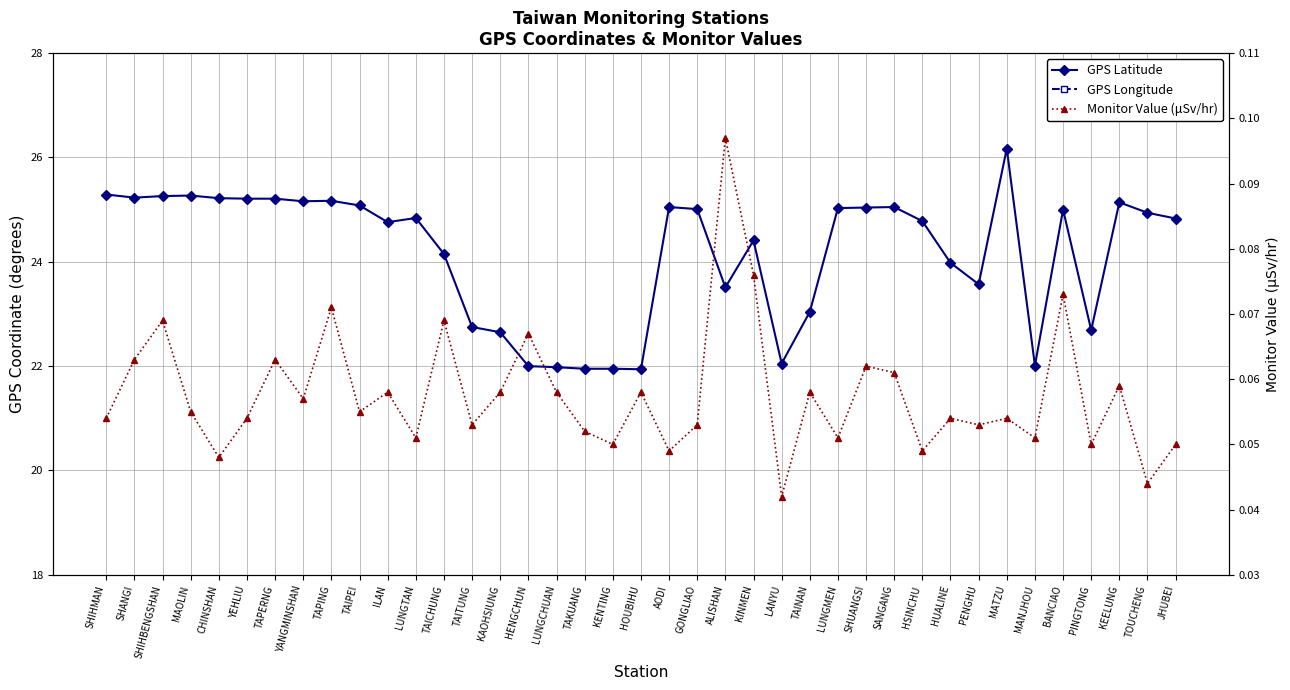

Reading right to left, list all the values displayed in this chart.

GPS Latitude: JHUBEI=24.8	TOUCHENG=24.9	KEELUNG=25.1	PINGTONG=22.7	BANCIAO=25.0	MANJHOU=22.0	MATZU=26.2	PENGHU=23.6	HUALINE=24.0	HSINCHU=24.8	SANGANG=25.1	SHUANGSI=25.0	LUNGMEN=25.0	TAINAN=23.0	LANYU=22.1	KINMEN=24.4	ALISHAN=23.5	GONGLIAO=25.0	AODI=25.1	HOUBIHU=21.9	KENTING=21.9	TAKUANG=21.9	LUNGCHUAN=22.0	HENGCHUN=22.0	KAOHSIUNG=22.6	TAITUNG=22.8	TAICHUNG=24.1	LUNGTAN=24.8	ILAN=24.8	TAIPEI=25.1	TAPING=25.2	YANGMINSHAN=25.2	TAPERNG=25.2	YEHLIU=25.2	CHINSHAN=25.2	MAOLIN=25.3	SHIHBENGSHAN=25.3	SHANGI=25.2	SHIHMAN=25.3
GPS Longitude: JHUBEI=121.0	TOUCHENG=121.9	KEELUNG=121.7	PINGTONG=120.5	BANCIAO=121.4	MANJHOU=120.8	MATZU=119.9	PENGHU=119.6	HUALINE=121.6	HSINCHU=121.0	SANGANG=121.9	SHUANGSI=121.9	LUNGMEN=121.9	TAINAN=120.2	LANYU=121.5	KINMEN=118.3	ALISHAN=120.8	GONGLIAO=121.9	AODI=121.9	HOUBIHU=120.7	KENTING=120.8	TAKUANG=120.7	LUNGCHUAN=120.7	HENGCHUN=120.8	KAOHSIUNG=120.3	TAITUNG=121.2	TAICHUNG=120.7	LUNGTAN=121.2	ILAN=121.8	TAIPEI=121.6	TAPING=121.6	YANGMINSHAN=121.5	TAPERNG=121.7	YEHLIU=121.7	CHINSHAN=121.6	MAOLIN=121.6	SHIHBENGSHAN=121.6	SHANGI=121.5	SHIHMAN=121.6
Monitor Value (μSv/hr): JHUBEI=0.1	TOUCHENG=0.0	KEELUNG=0.1	PINGTONG=0.1	BANCIAO=0.1	MANJHOU=0.1	MATZU=0.1	PENGHU=0.1	HUALINE=0.1	HSINCHU=0.0	SANGANG=0.1	SHUANGSI=0.1	LUNGMEN=0.1	TAINAN=0.1	LANYU=0.0	KINMEN=0.1	ALISHAN=0.1	GONGLIAO=0.1	AODI=0.0	HOUBIHU=0.1	KENTING=0.1	TAKUANG=0.1	LUNGCHUAN=0.1	HENGCHUN=0.1	KAOHSIUNG=0.1	TAITUNG=0.1	TAICHUNG=0.1	LUNGTAN=0.1	ILAN=0.1	TAIPEI=0.1	TAPING=0.1	YANGMINSHAN=0.1	TAPERNG=0.1	YEHLIU=0.1	CHINSHAN=0.0	MAOLIN=0.1	SHIHBENGSHAN=0.1	SHANGI=0.1	SHIHMAN=0.1